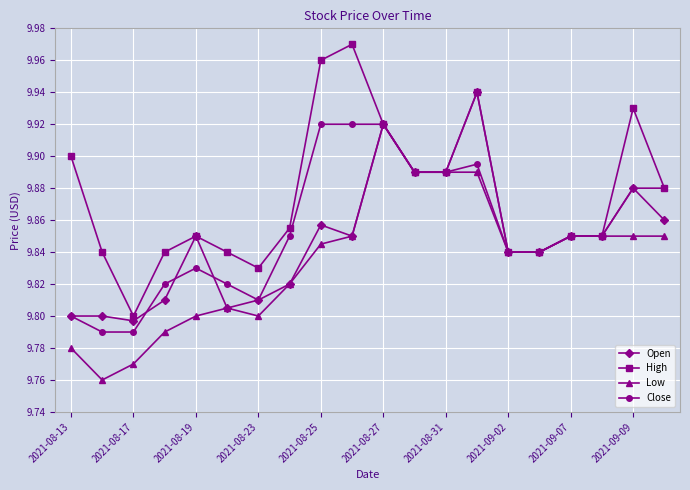

Count the High values in the range 9 to 10.

20